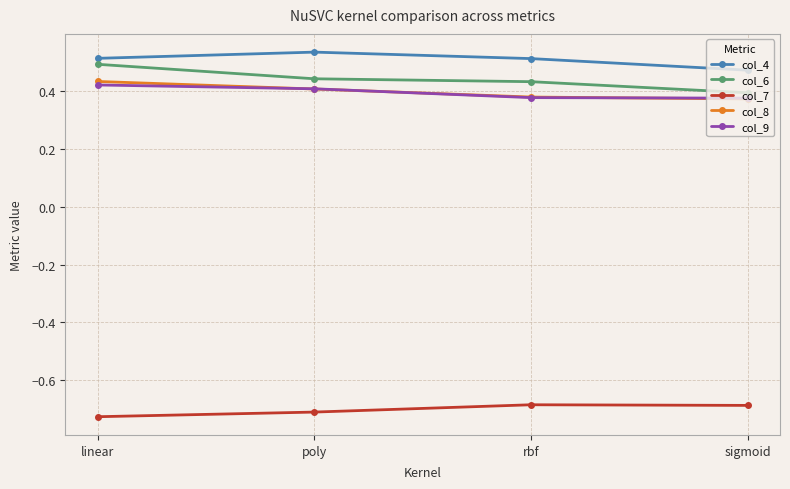

How many col_4 values are between 0 and 1?

4